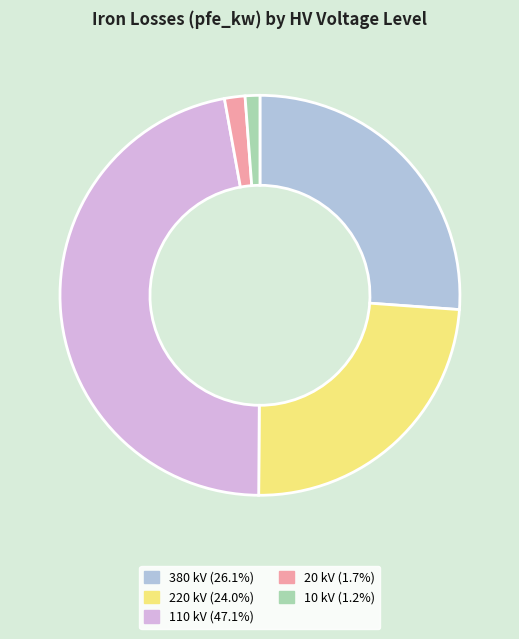

Is there a majority slice in this chart?

No